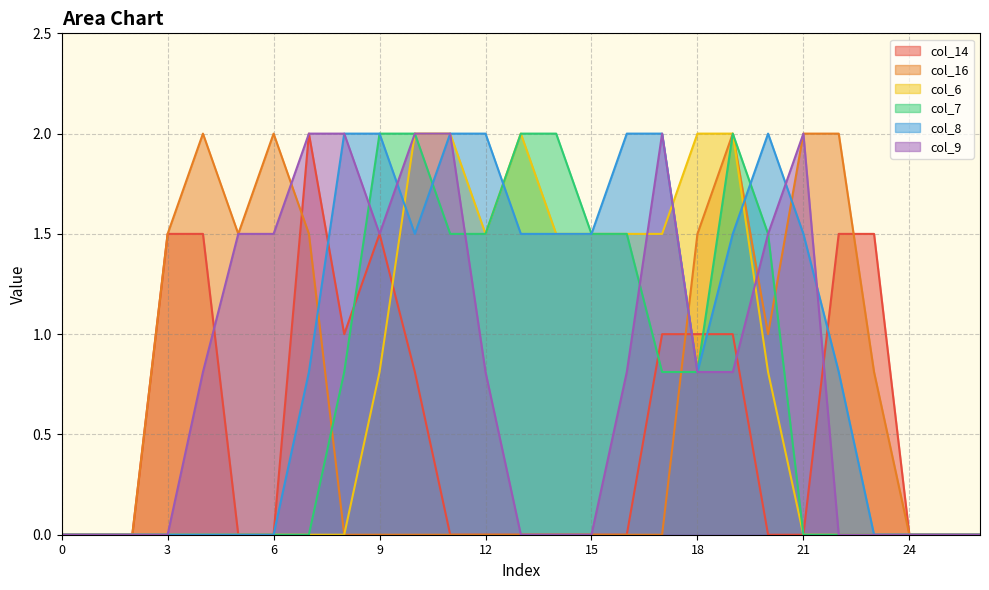

How many lines are shown in the chart?

6